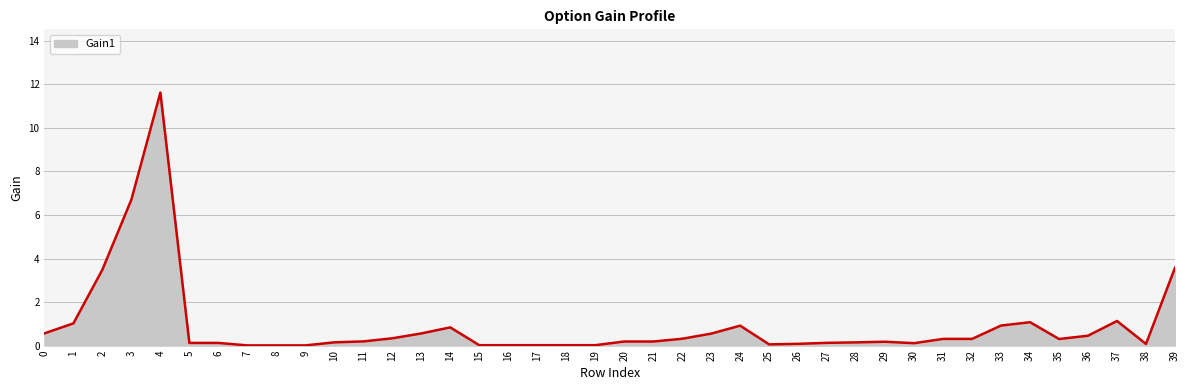

True or false: the data shows 0.1 at 38.

True